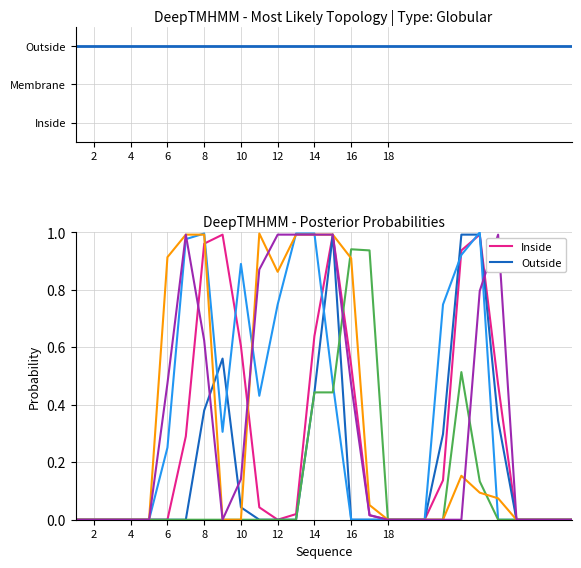

The value of col_10 at 8 is 0.0. True or false?

True